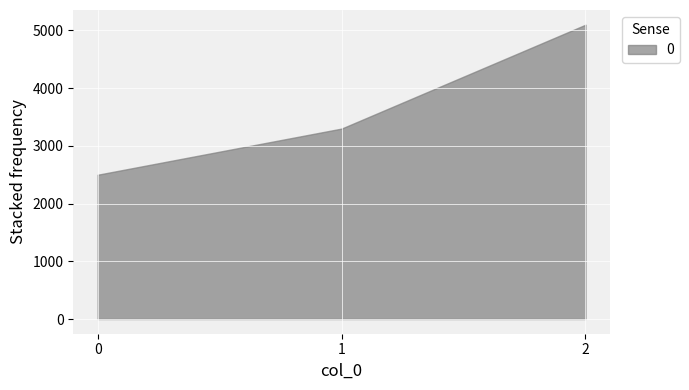

What is the difference between the maximum and minimum values?

2600